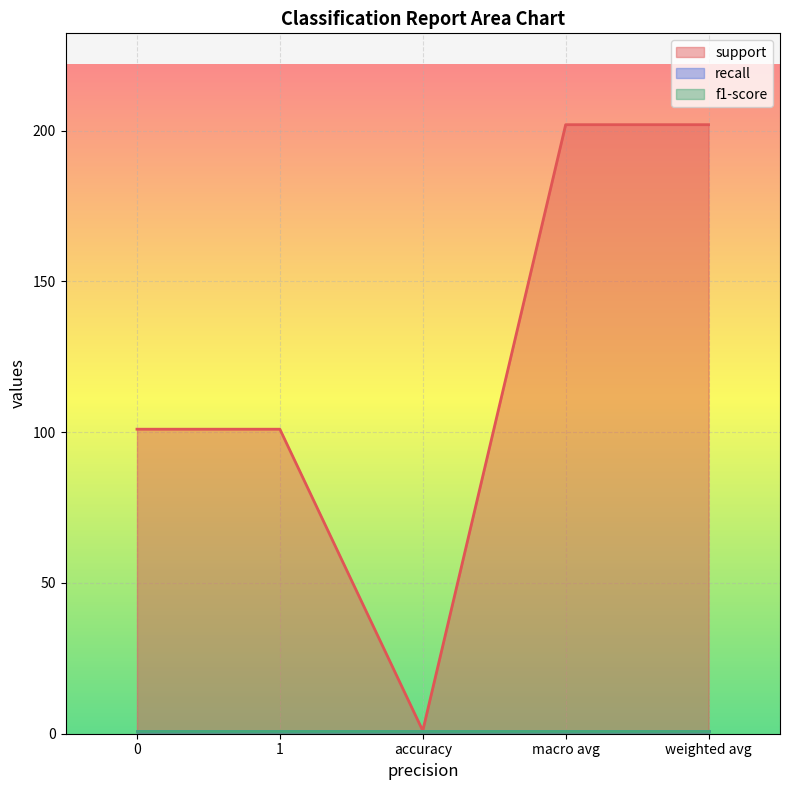

Reading left to right, extract all data points from this chart.

support: 0=101	1=101	accuracy=1	macro avg=202	weighted avg=202
recall: 0=1	1=1	accuracy=1	macro avg=1	weighted avg=1
f1-score: 0=1	1=1	accuracy=1	macro avg=1	weighted avg=1